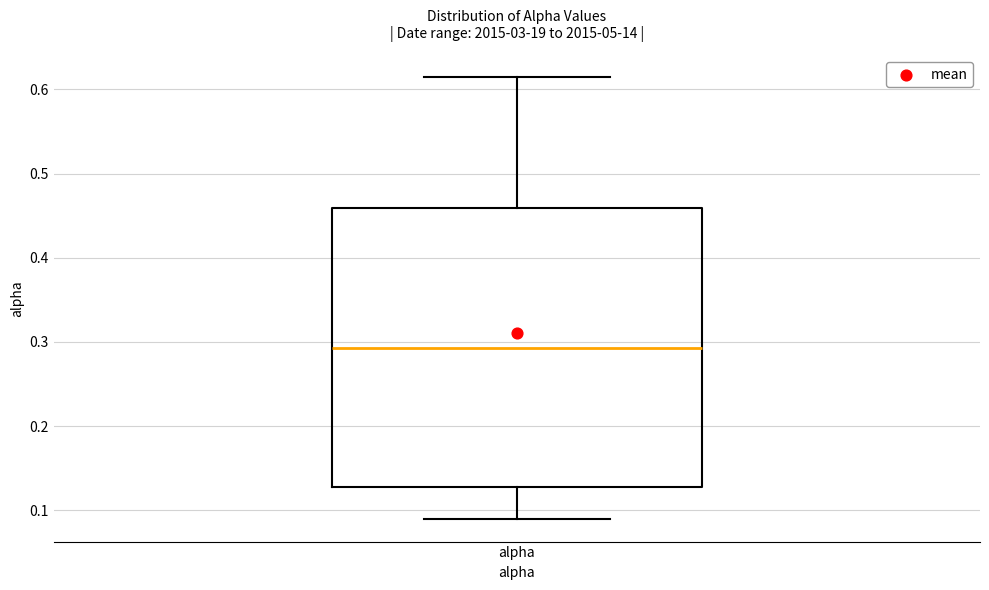

Transcribe this box plot: give where the median line is, the range the box spans, and where the two whiskers end, as read against the y-axis. The values are not printed on the chart, so give them approximately, as read against the axis.

median 0.29, box 0.13 to 0.46, whiskers 0.09 to 0.61